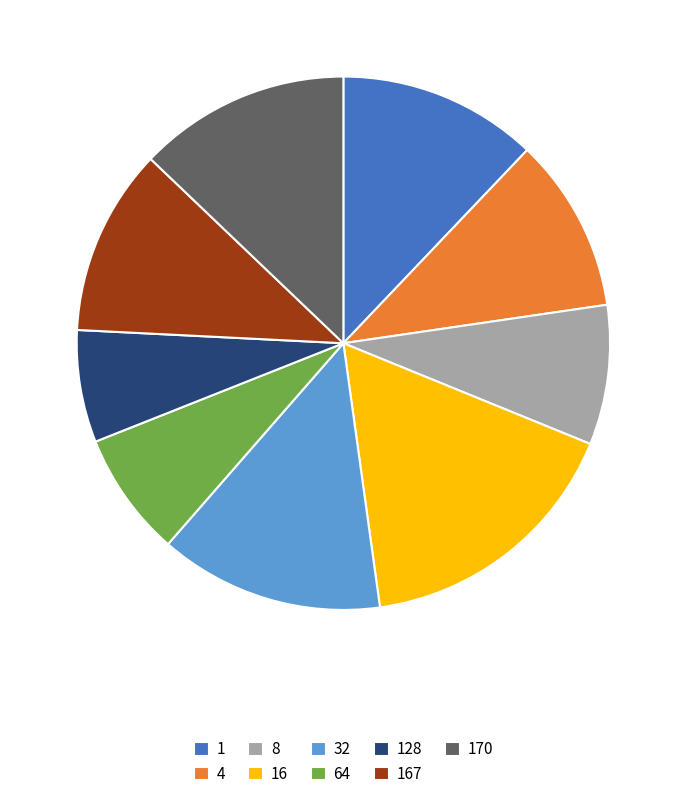

Rank the categories by value from highest to lowest.

16, 32, 170, 1, 167, 4, 8, 64, 128